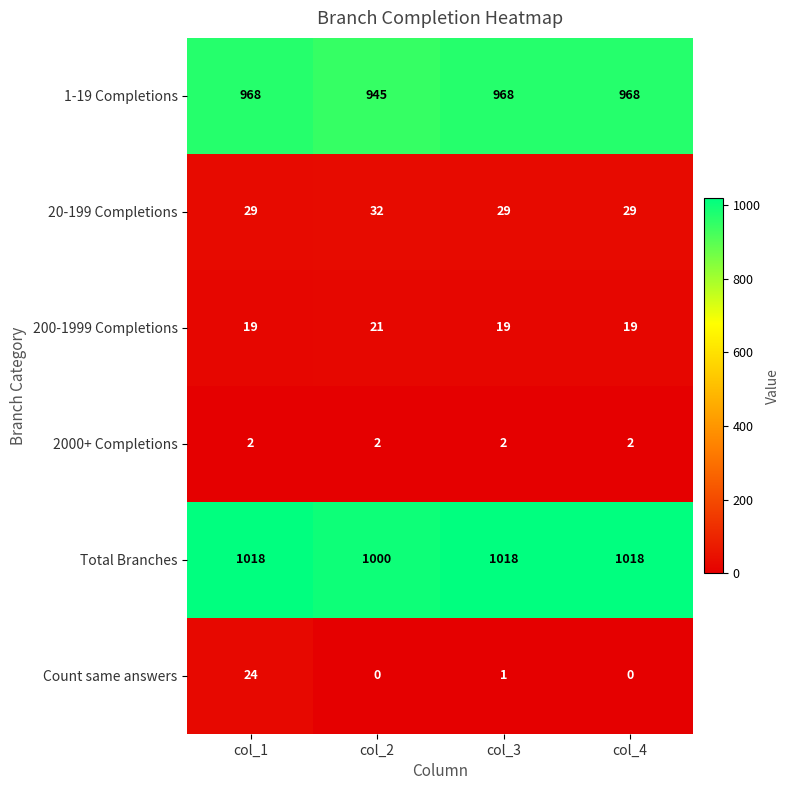

Reading right to left, transcribe all the data shown in this chart.

1-19 Completions: 968	968	945	968
20-199 Completions: 29	29	32	29
200-1999 Completions: 19	19	21	19
2000+ Completions: 2	2	2	2
Total Branches: 1018	1018	1000	1018
Count same answers: 0	1	0	24